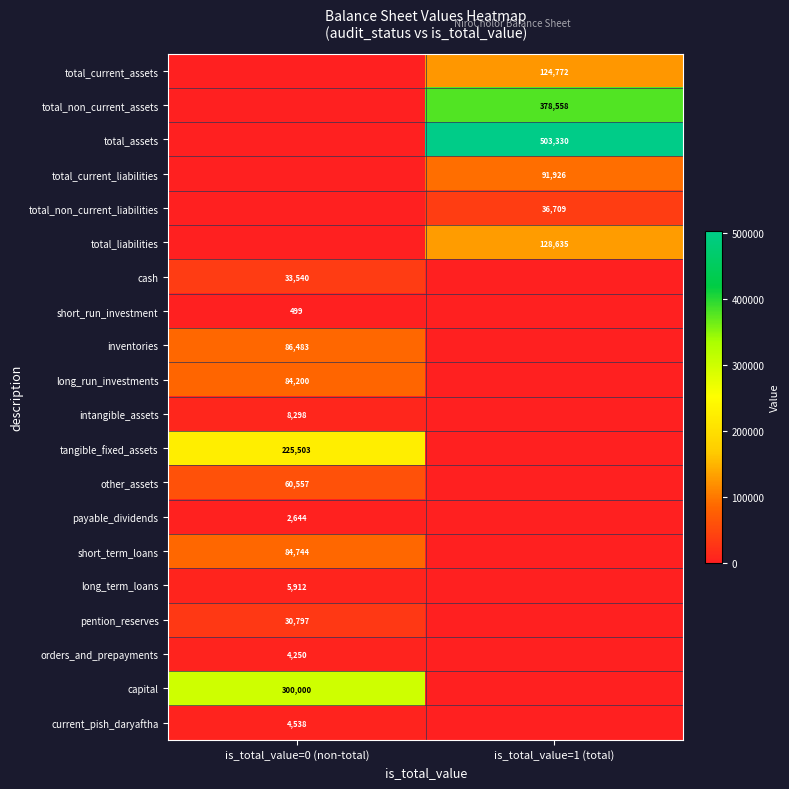

The short_run_investment series shows 499 at is_total_value=0 (non-total). True or false?

True